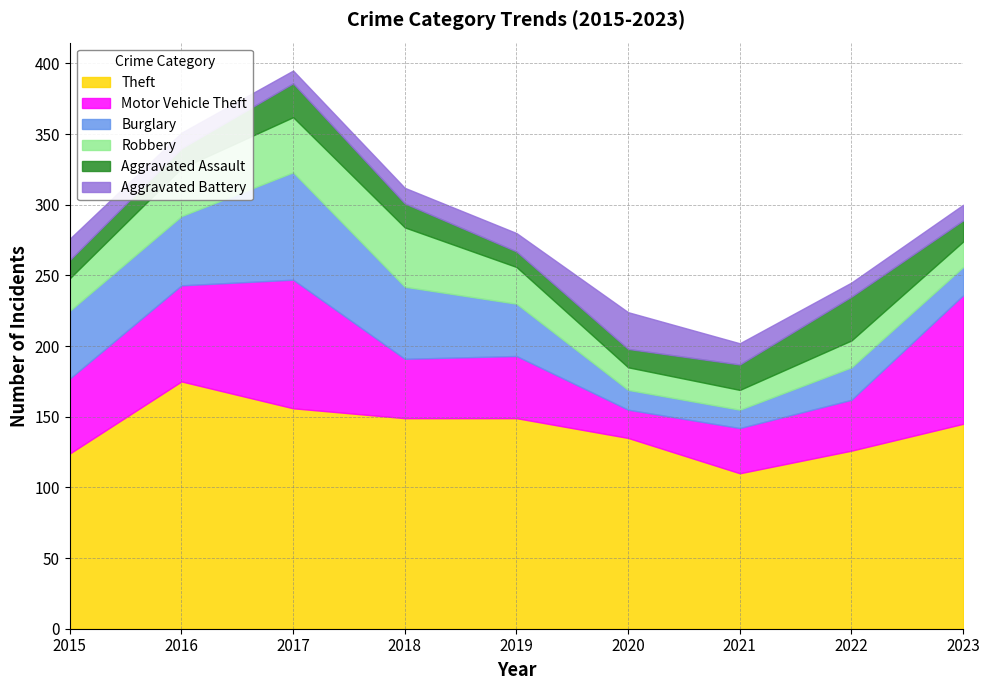

At how many categories does at least one series exceed 126?

6